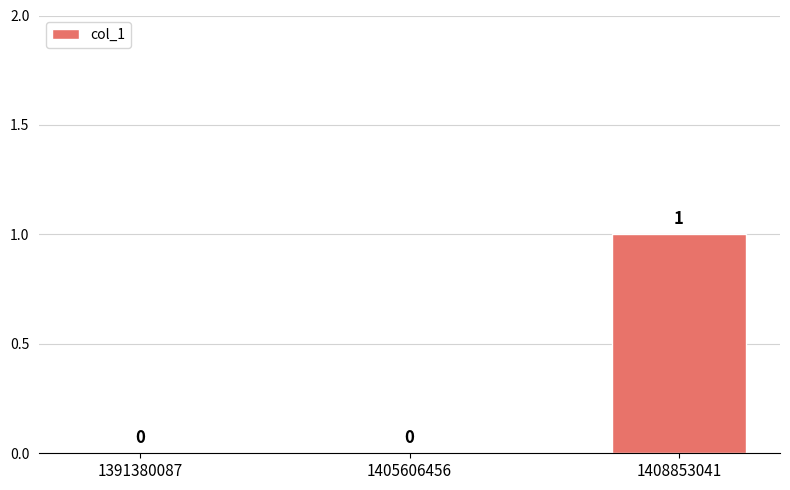

What is the maximum value shown in the chart?

1